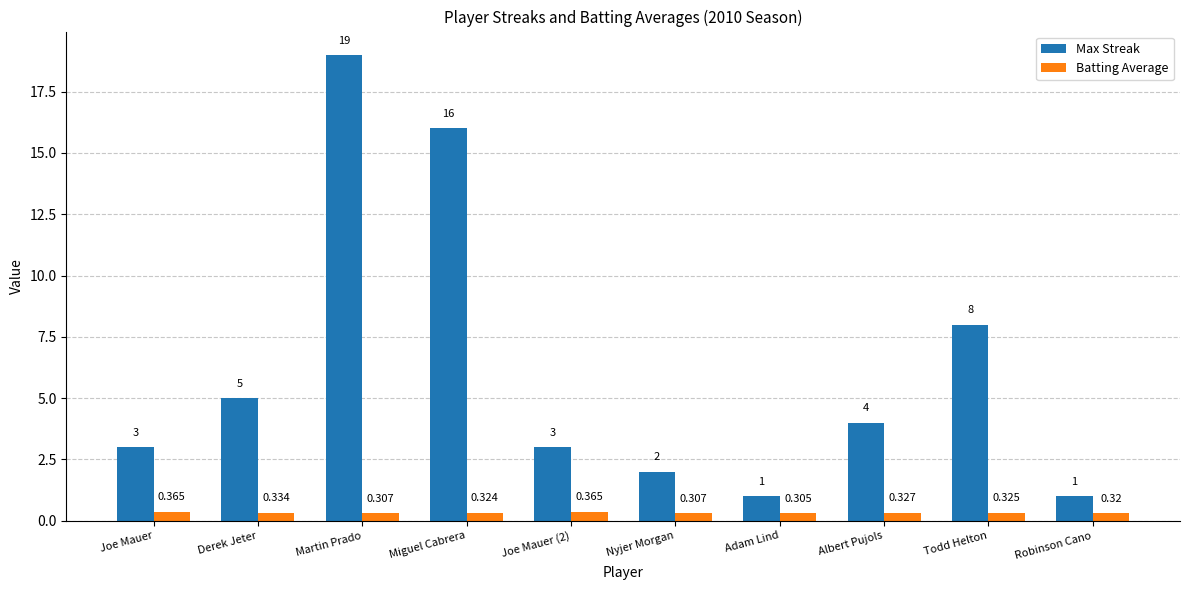

Are the bars grouped side by side (vs. stacked)?

Yes